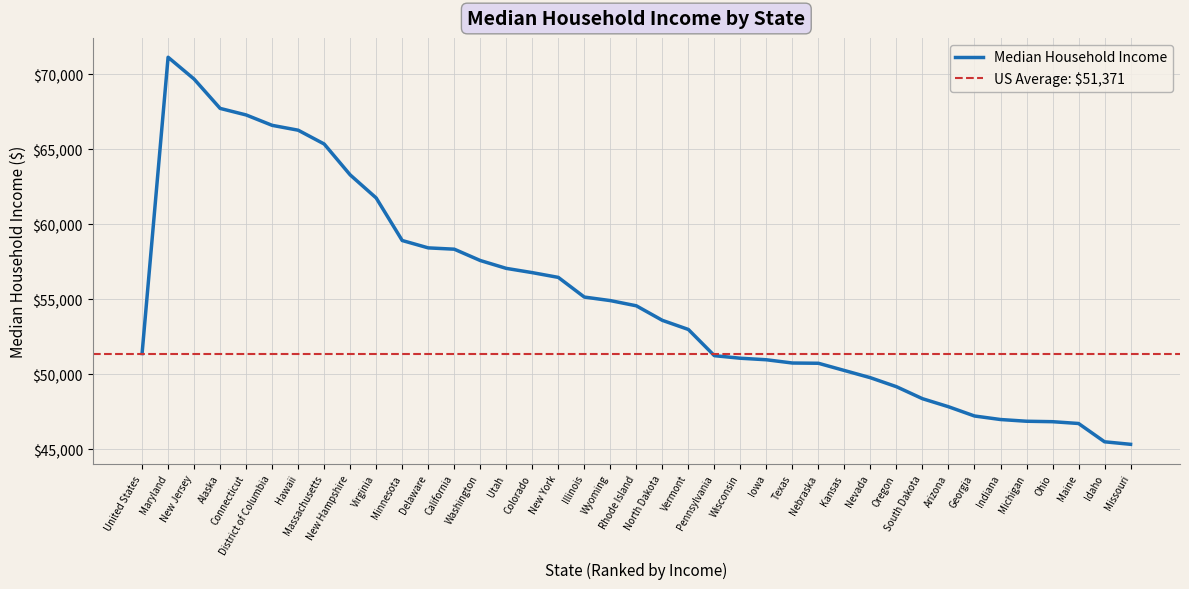

What is the label of the 8th point from the left?

Massachusetts